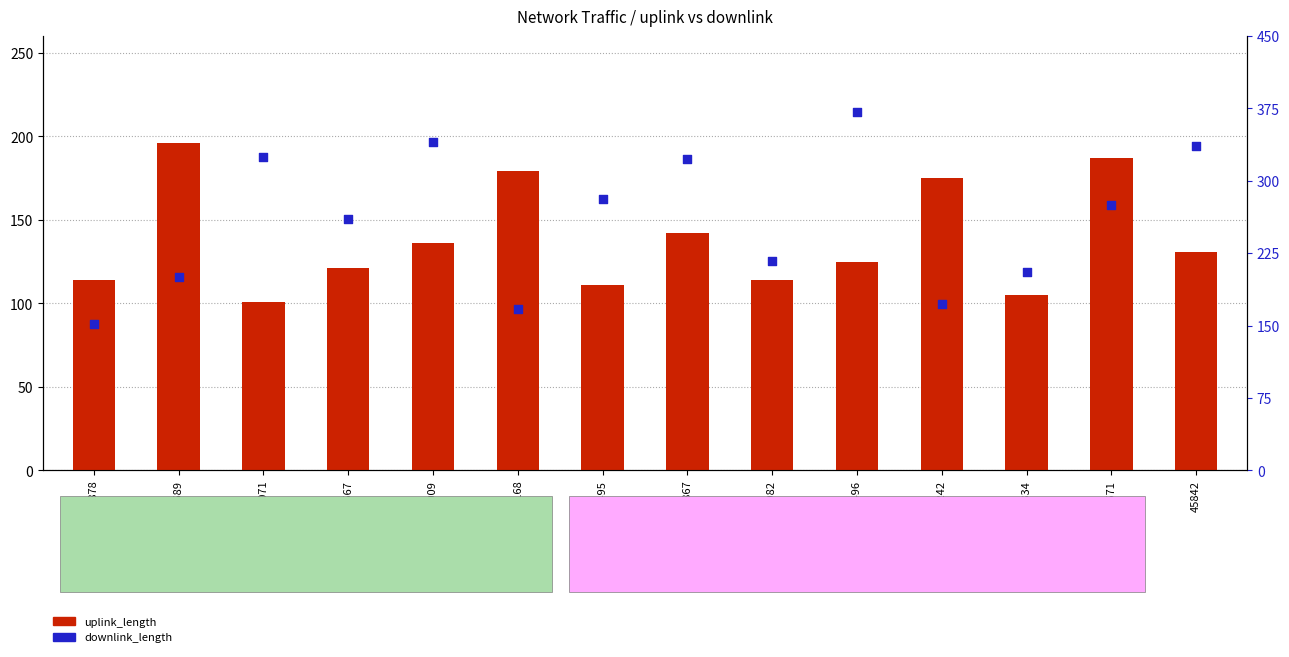

What is the total value across all series at 43496?

496